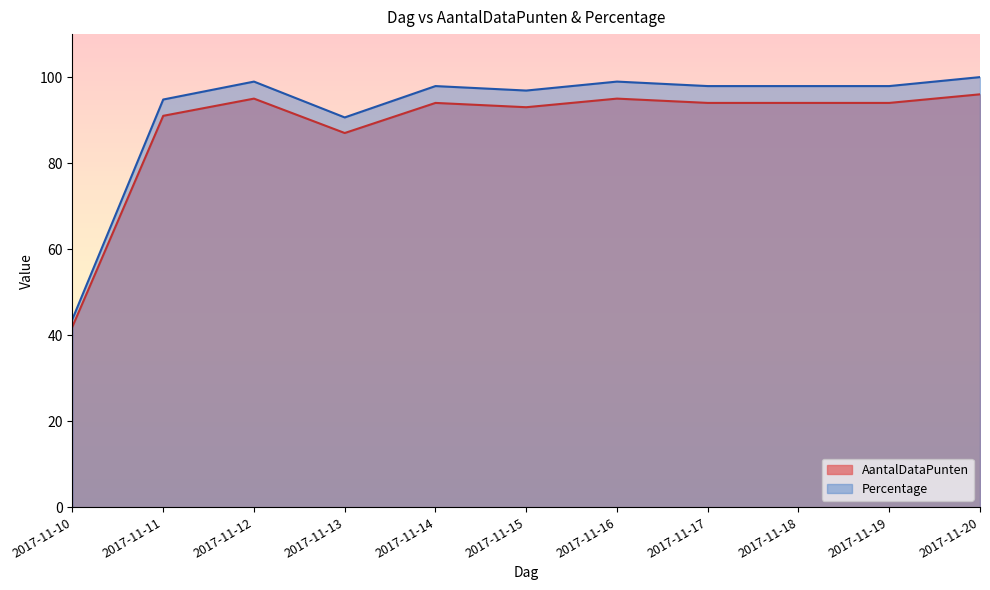

Rank the series by their average value, from lowest to highest.

AantalDataPunten, Percentage